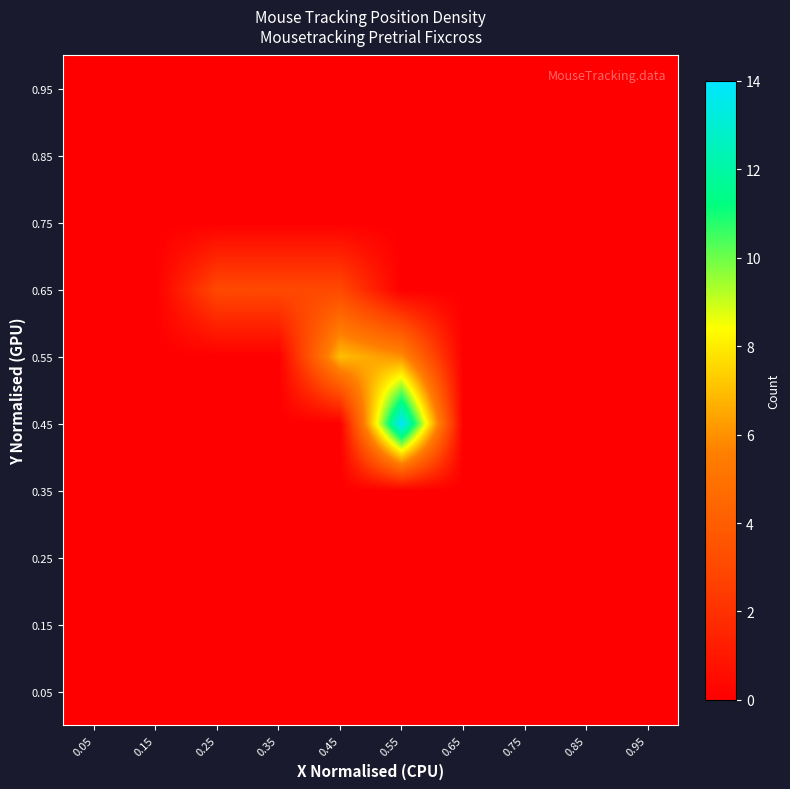

Reading left to right, what are all the values shown in this chart?

0.05: 0.05=0	0.15=0	0.25=0	0.35=0	0.45=0	0.55=0	0.65=0	0.75=0	0.85=0	0.95=0
0.15: 0.05=0	0.15=0	0.25=0	0.35=0	0.45=0	0.55=0	0.65=0	0.75=0	0.85=0	0.95=0
0.25: 0.05=0	0.15=0	0.25=0	0.35=0	0.45=0	0.55=0	0.65=0	0.75=0	0.85=0	0.95=0
0.35: 0.05=0	0.15=0	0.25=0	0.35=0	0.45=0	0.55=0	0.65=0	0.75=0	0.85=0	0.95=0
0.45: 0.05=0	0.15=0	0.25=0	0.35=0	0.45=0	0.55=14	0.65=0	0.75=0	0.85=0	0.95=0
0.55: 0.05=0	0.15=0	0.25=0	0.35=0	0.45=7	0.55=6	0.65=0	0.75=0	0.85=0	0.95=0
0.65: 0.05=0	0.15=0	0.25=3	0.35=3	0.45=3	0.55=0	0.65=0	0.75=0	0.85=0	0.95=0
0.75: 0.05=0	0.15=0	0.25=0	0.35=0	0.45=0	0.55=0	0.65=0	0.75=0	0.85=0	0.95=0
0.85: 0.05=0	0.15=0	0.25=0	0.35=0	0.45=0	0.55=0	0.65=0	0.75=0	0.85=0	0.95=0
0.95: 0.05=0	0.15=0	0.25=0	0.35=0	0.45=0	0.55=0	0.65=0	0.75=0	0.85=0	0.95=0